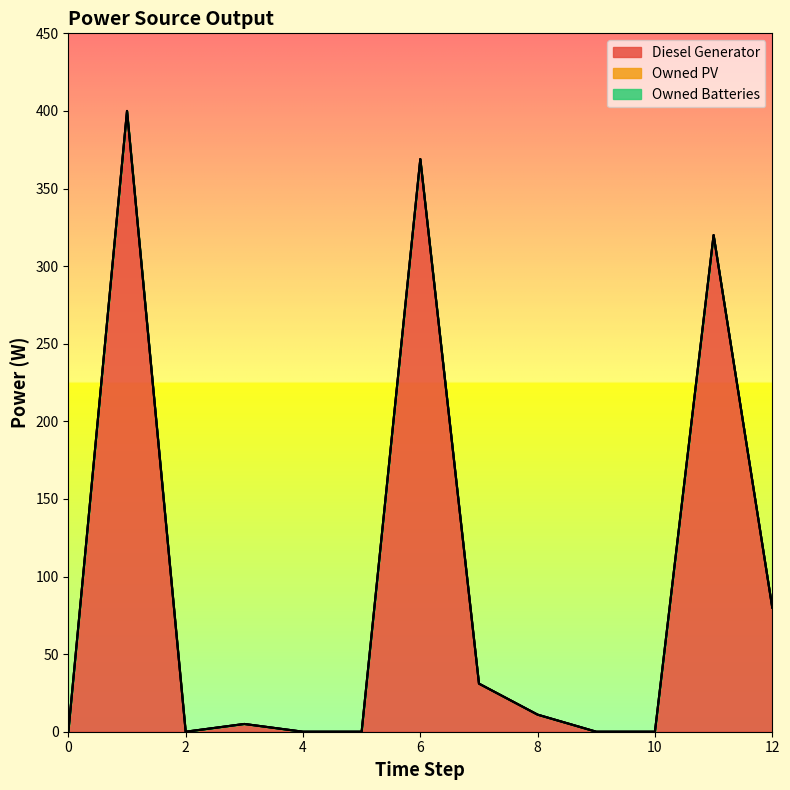

Reading left to right, extract all data points from this chart.

Diesel Generator: 0=0	1=400	2=0	3=5	4=0	5=0	6=369	7=31	8=11	9=0	10=0	11=320	12=80
Owned PV: 0=0	1=0	2=0	3=0	4=0	5=0	6=0	7=0	8=0	9=0	10=0	11=0	12=0
Owned Batteries: 0=0	1=0	2=0	3=0	4=0	5=0	6=0	7=0	8=0	9=0	10=0	11=0	12=0